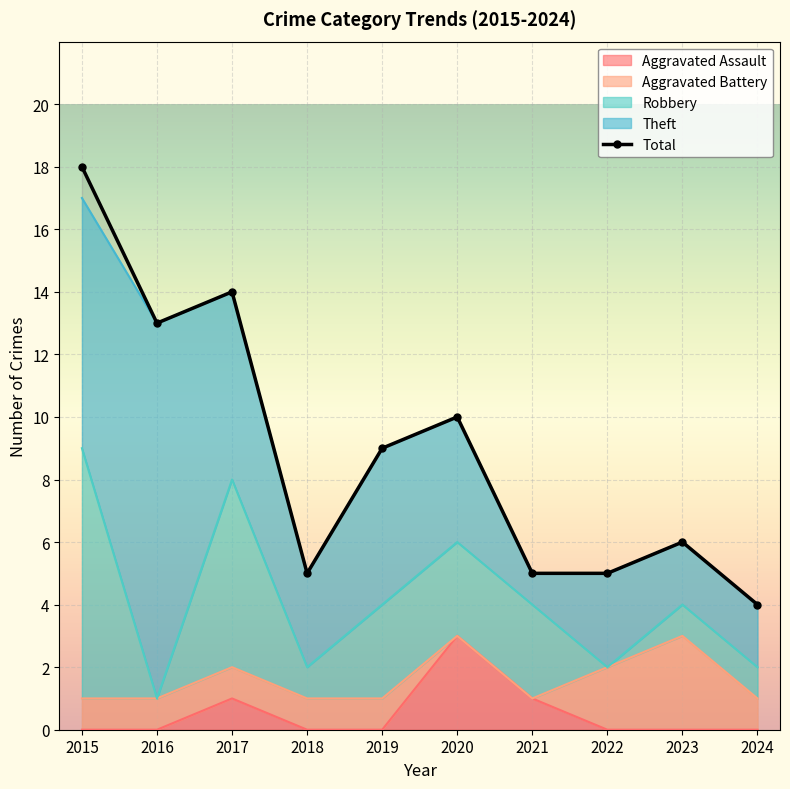

Rank the series by their maximum value, from highest to lowest.

Total, Theft, Robbery, Aggravated Assault, Aggravated Battery